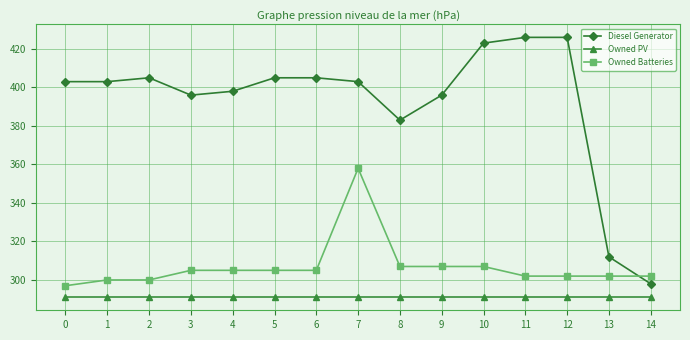

What is the lowest value of the Diesel Generator series?

298